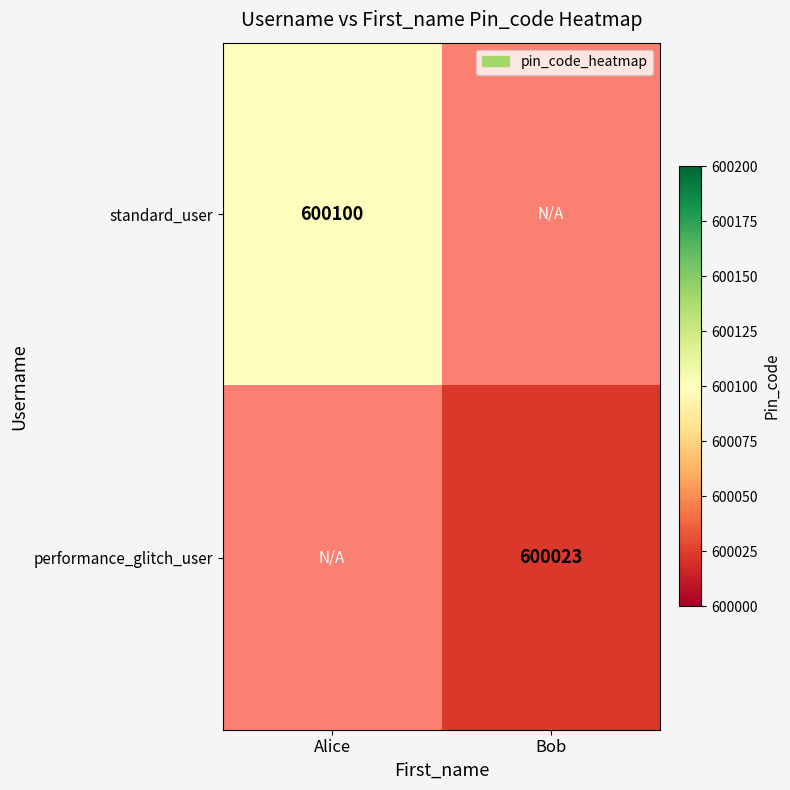

True or false: standard_user has a value of 366609 at Alice.

False